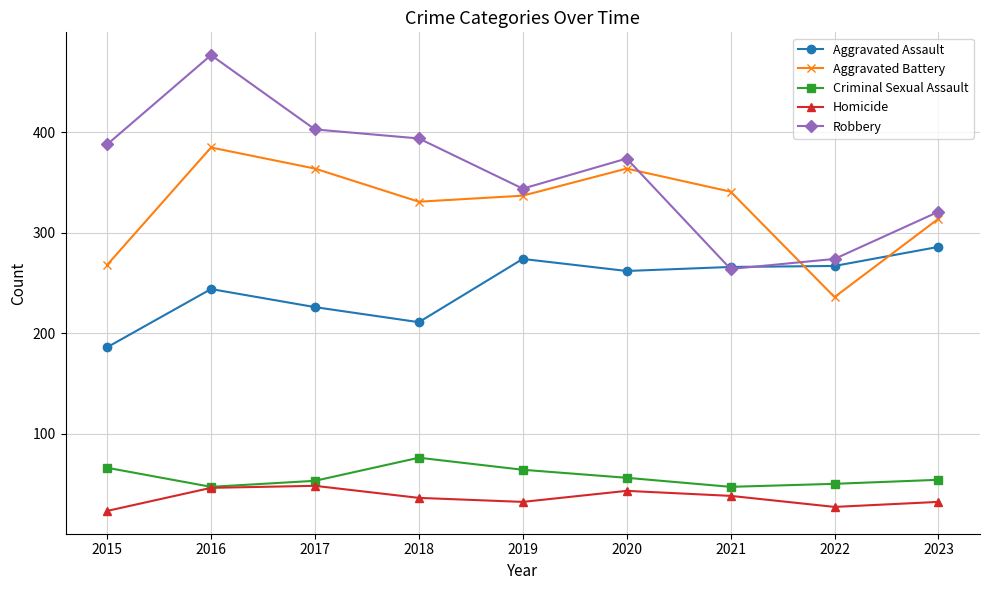

Is it true that Aggravated Battery equals 341 at 2021?

True